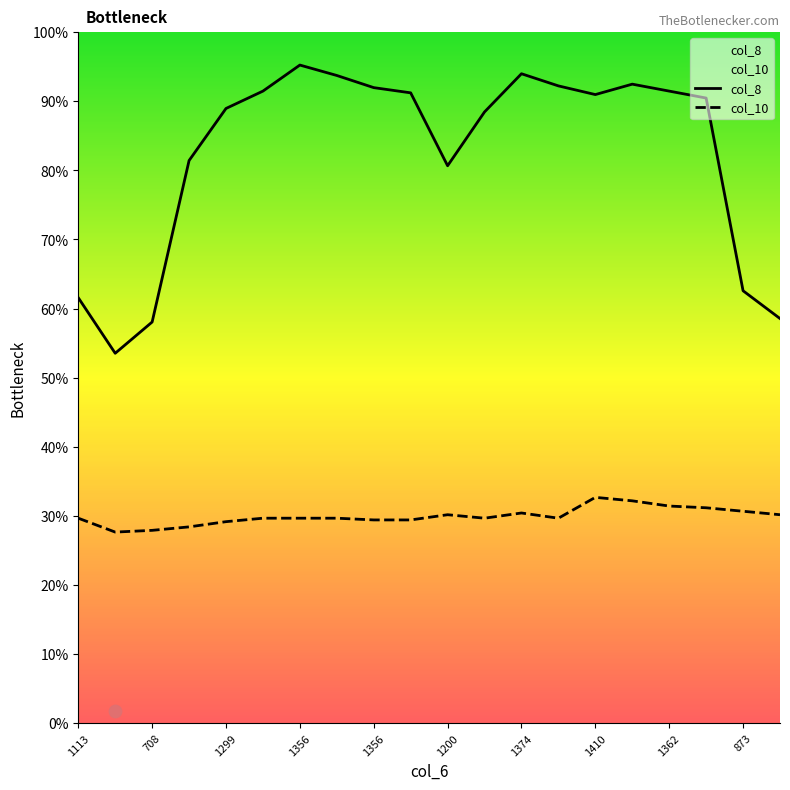

Which series has the largest total across all categories?

col_8